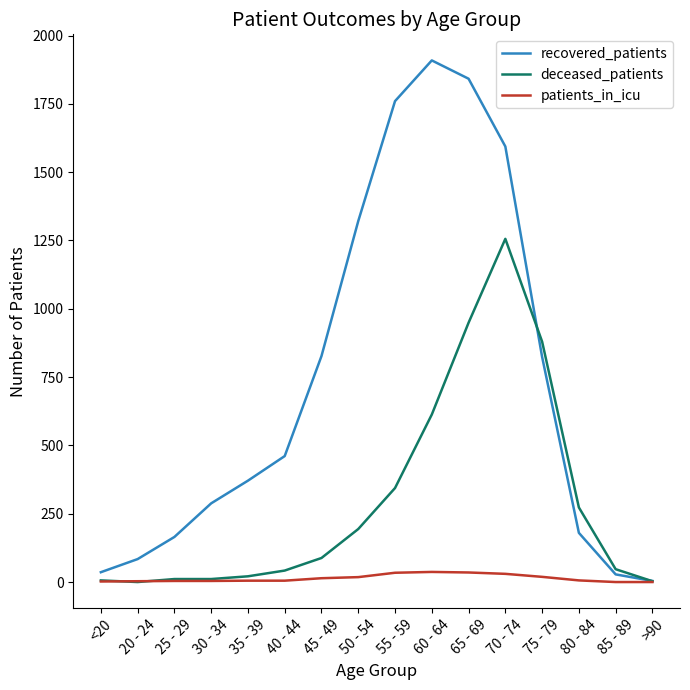

True or false: patients_in_icu has more than 0 points higher than both neighbors.

True